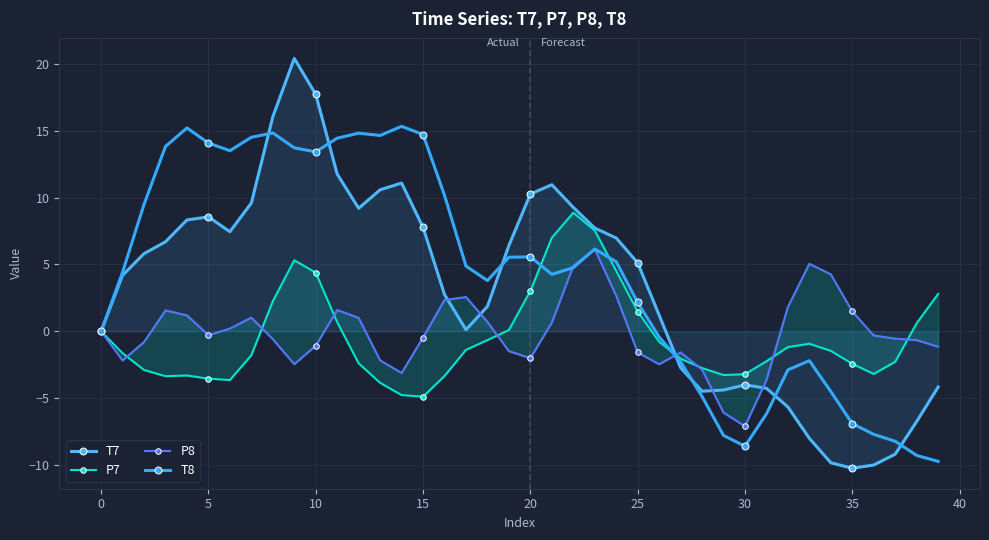

Is the value of P8 at 35 greater than the value of T7 at 38?

Yes